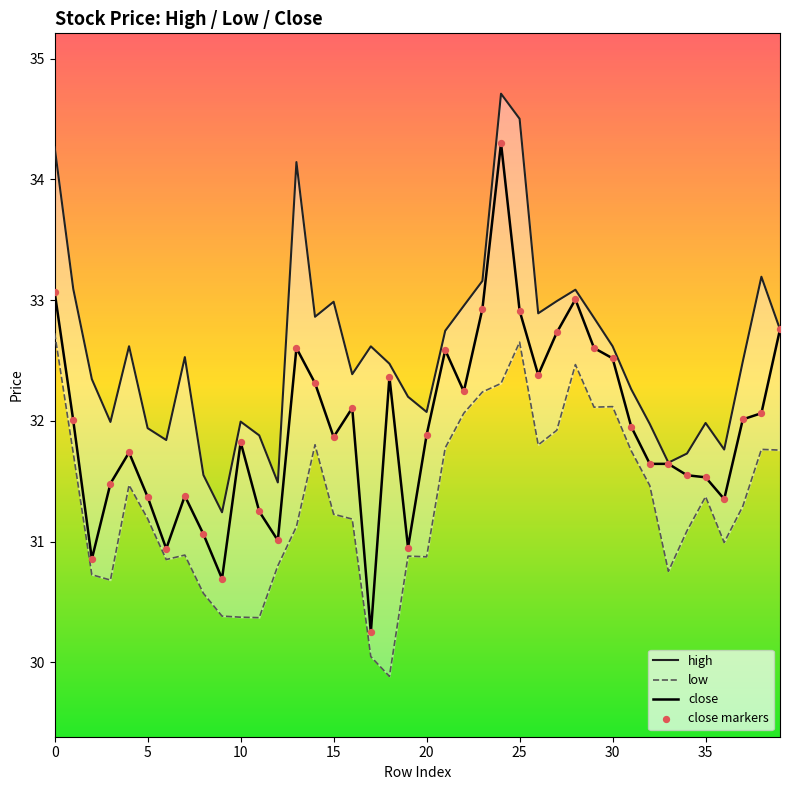

What are all the series names shown in the legend?

high, low, close, close markers